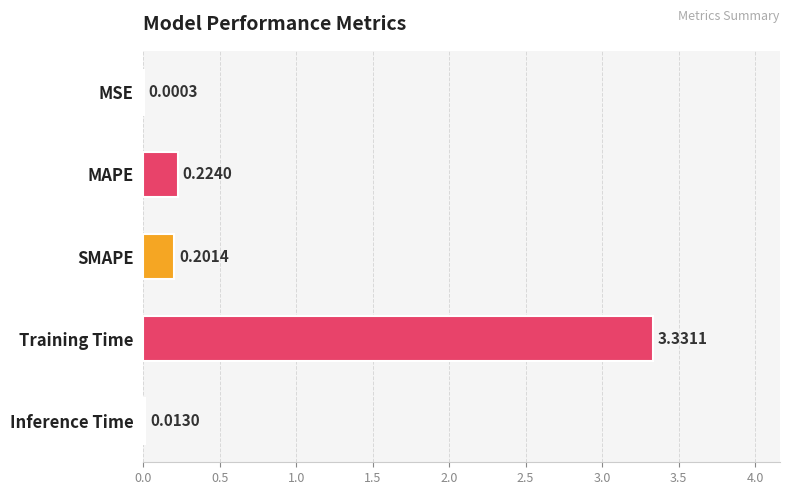

At which label is the value closest to 1?

MAPE